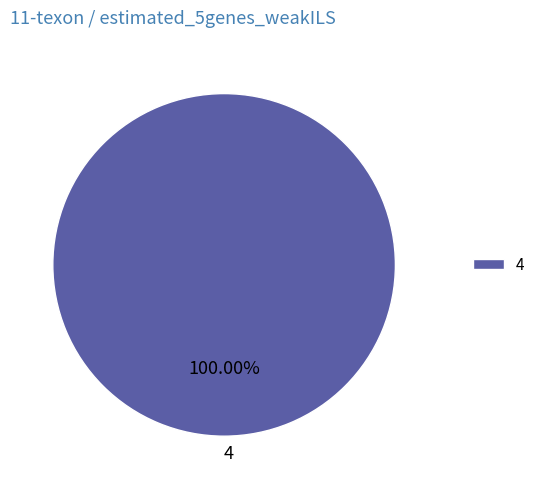

Is there a majority slice in this chart?

Yes